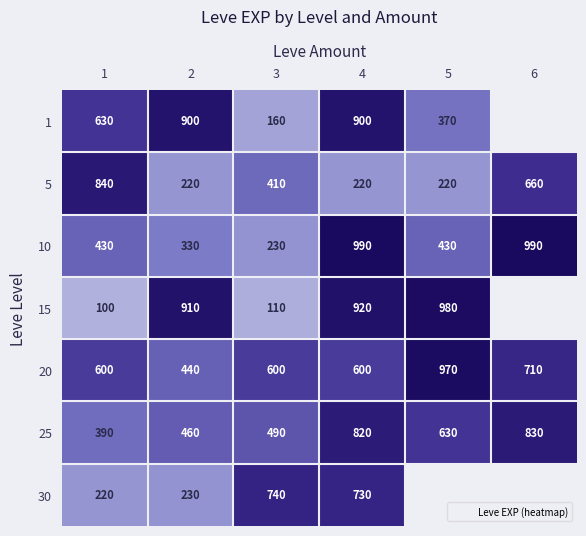

What is the average value of the 10 series?

566.7